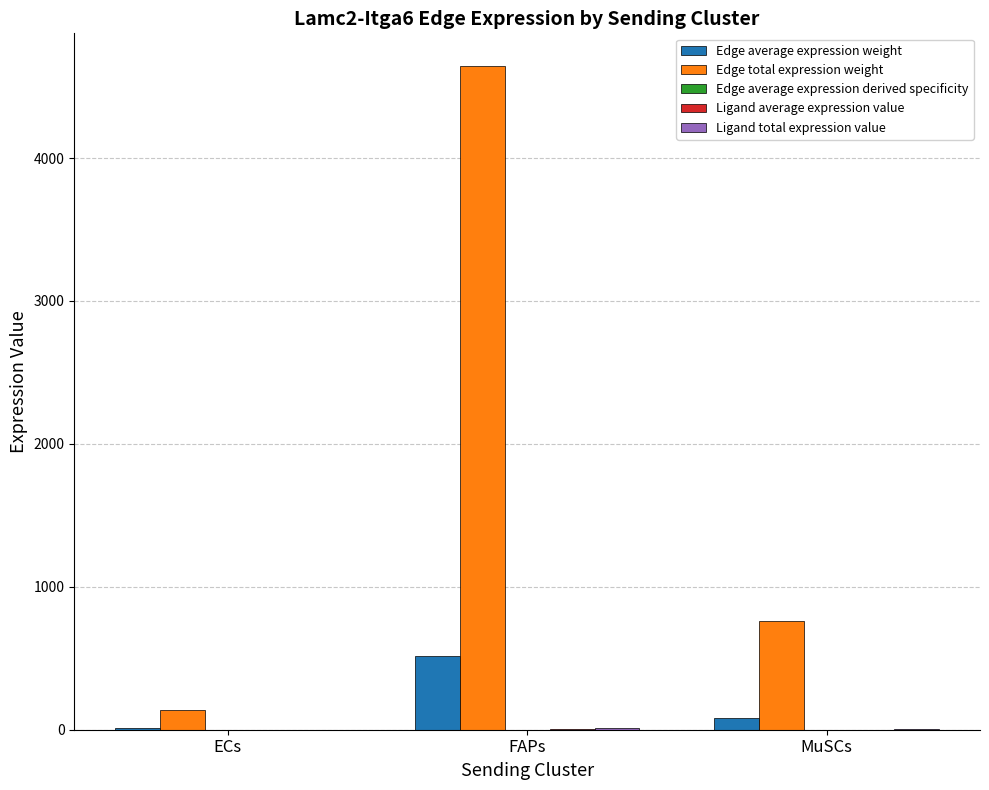

Which series has the largest total across all categories?

Edge total expression weight